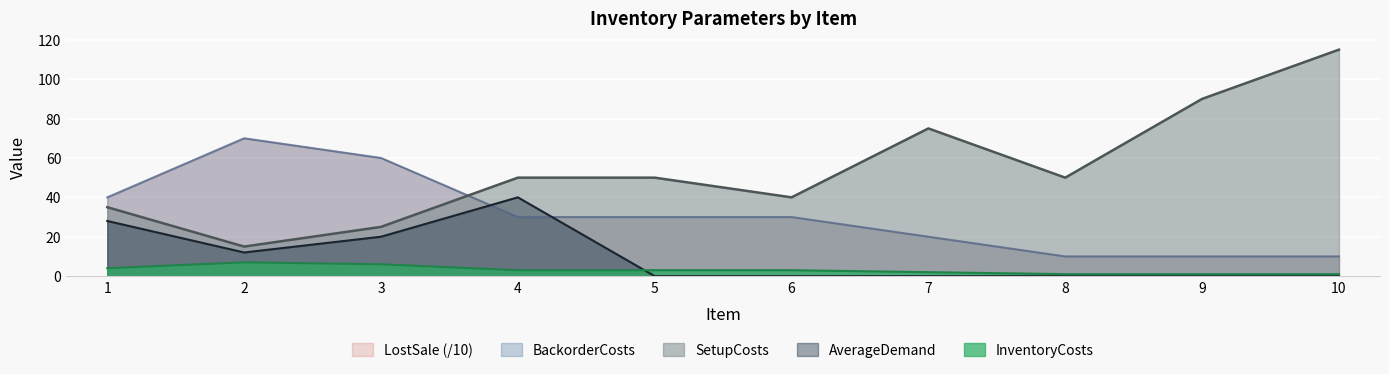

Which category has the highest value in the AverageDemand series?

4